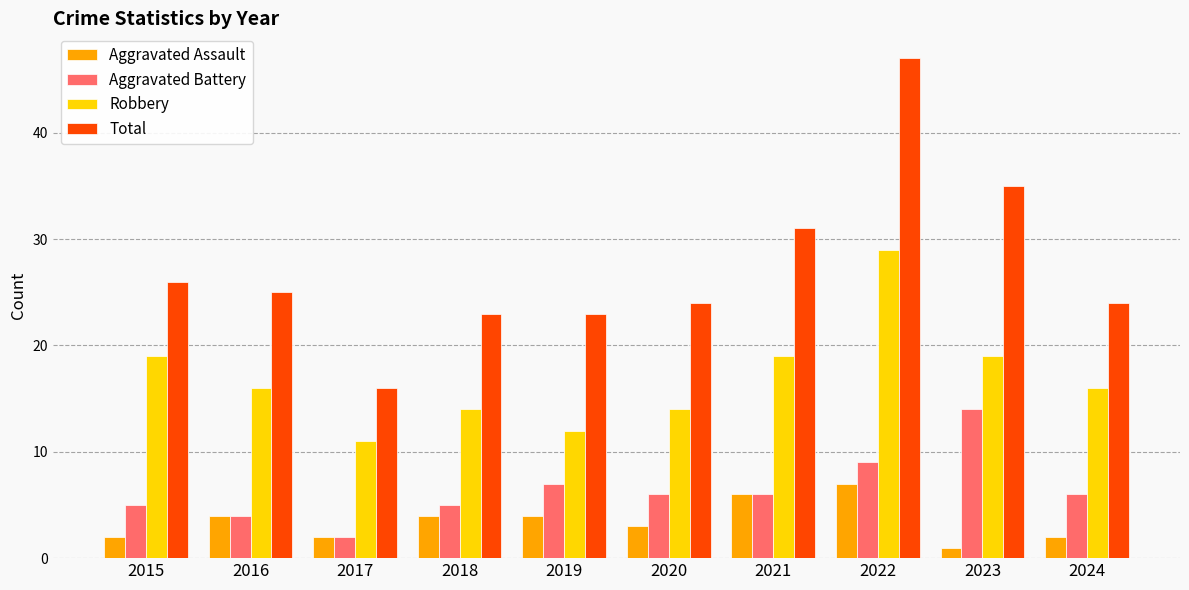

What is the total value across all series at 2016?

49